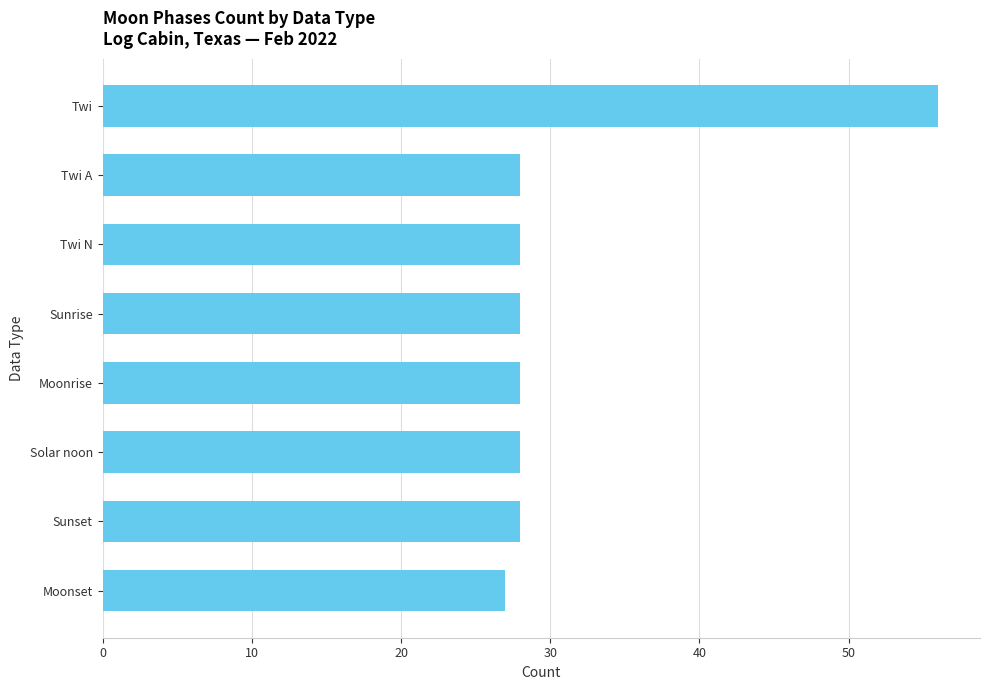

How many bars are there in total?

8